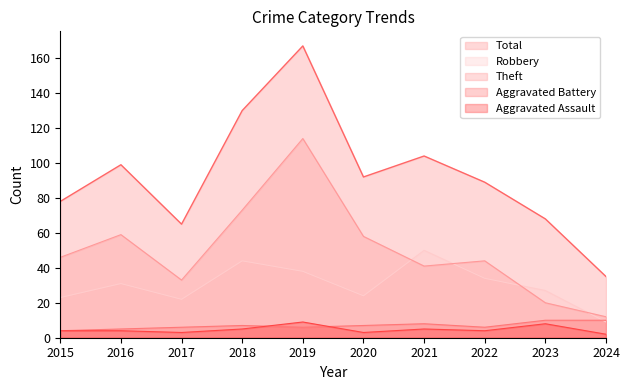

How many data points in Total are above 92?

4